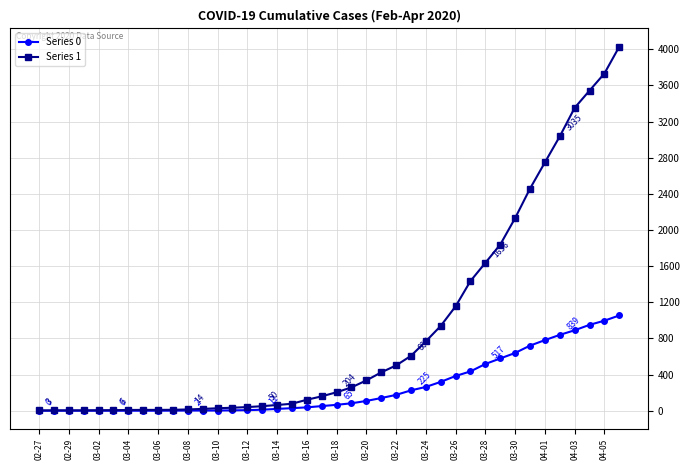

At how many categories does at least one series exceed 1381?

11